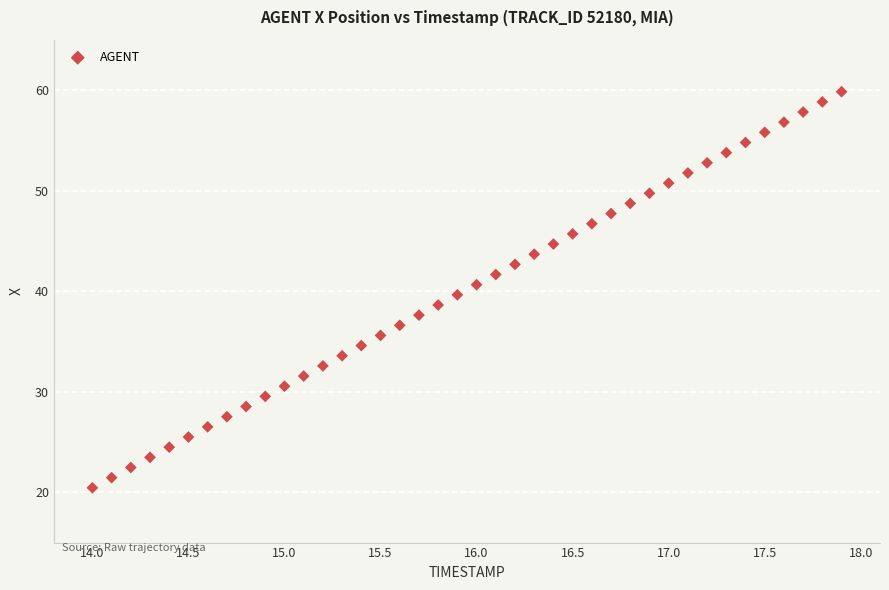

What is the range of X values (max minus min)?

3.9